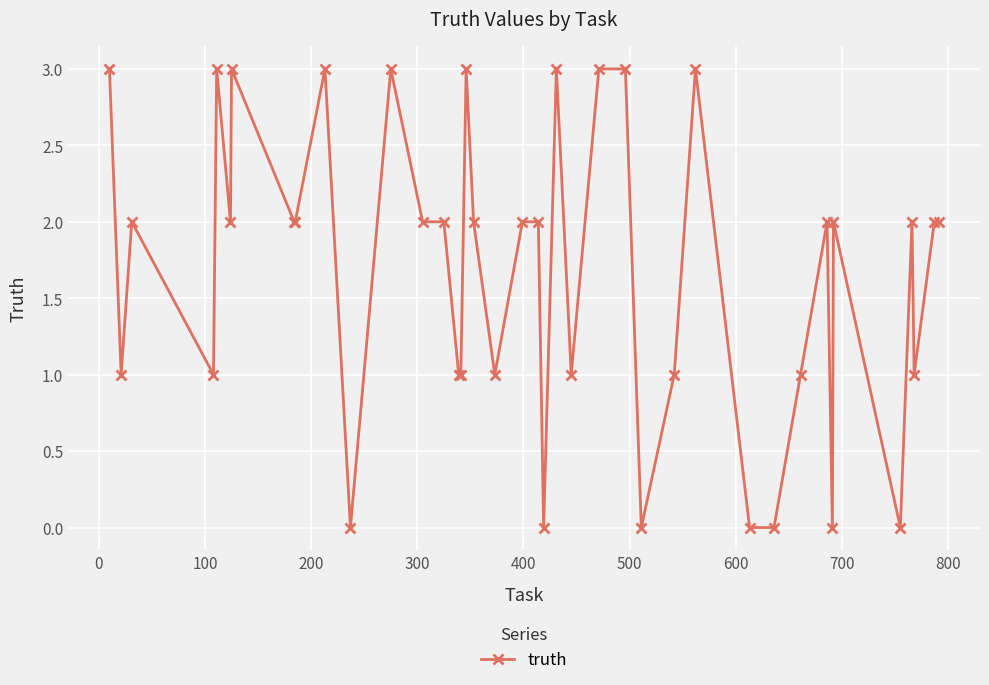

What is the greatest value displayed?

3